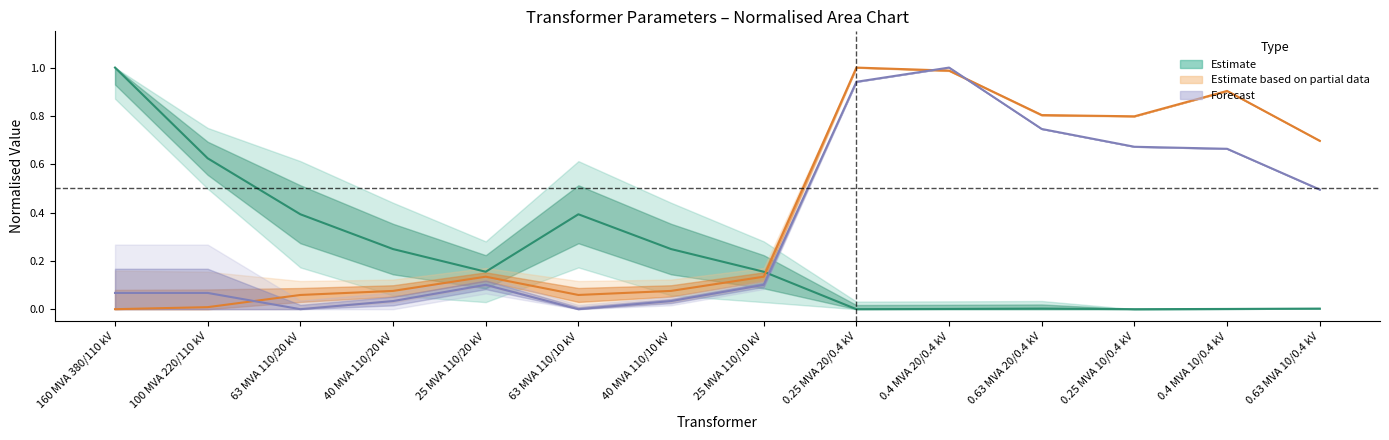

How many lines are shown in the chart?

3